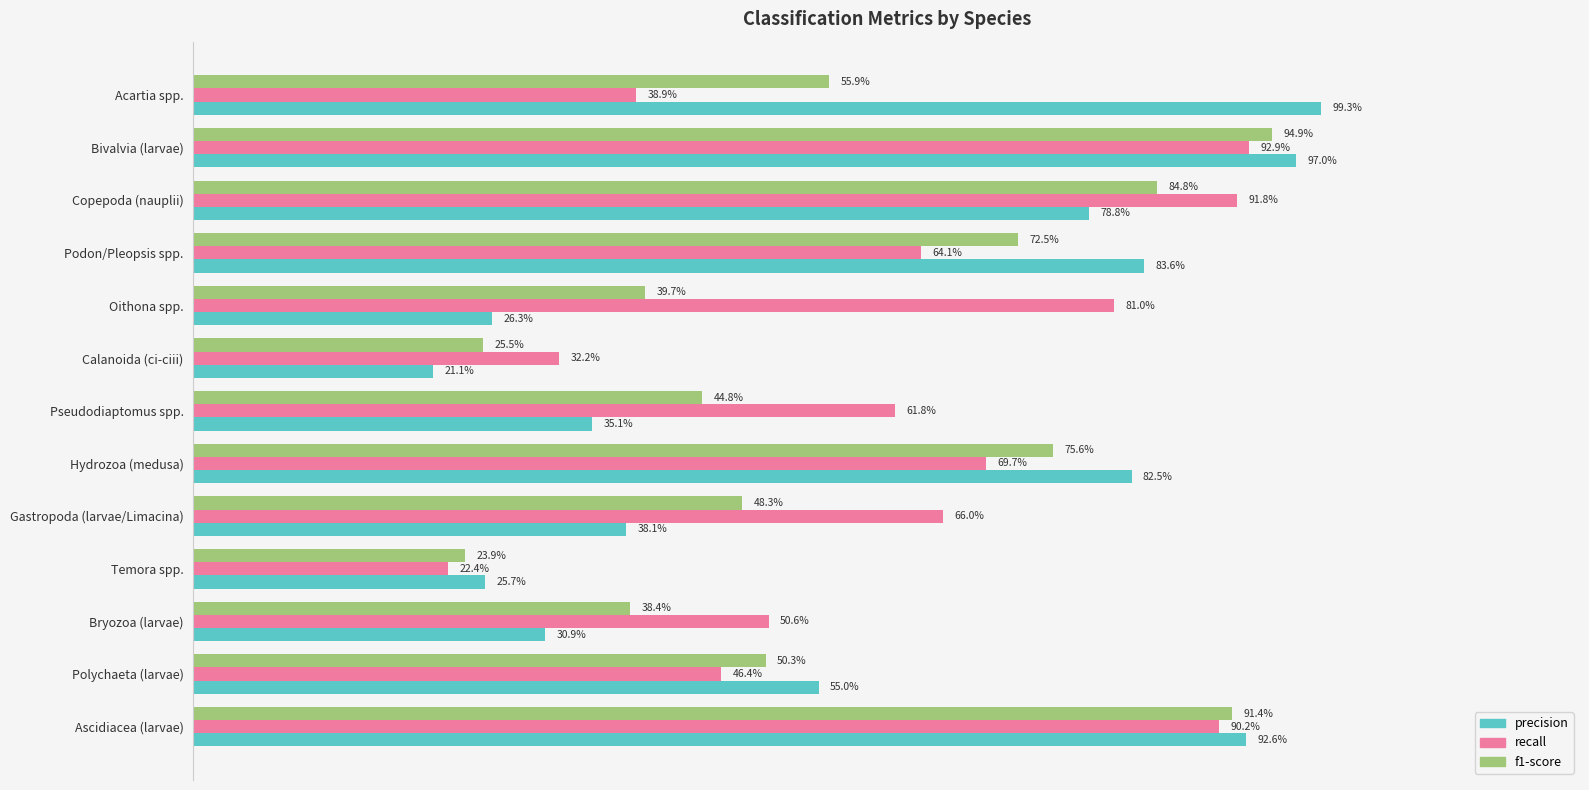

At how many categories does at least one series exceed 0?

13